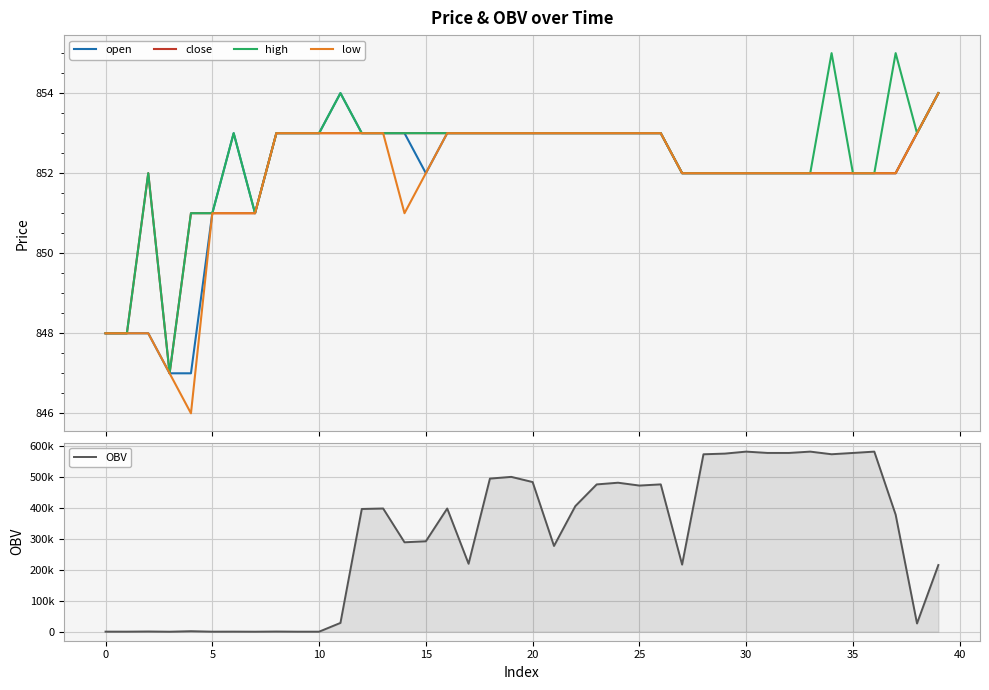

What is the minimum value for open?

847